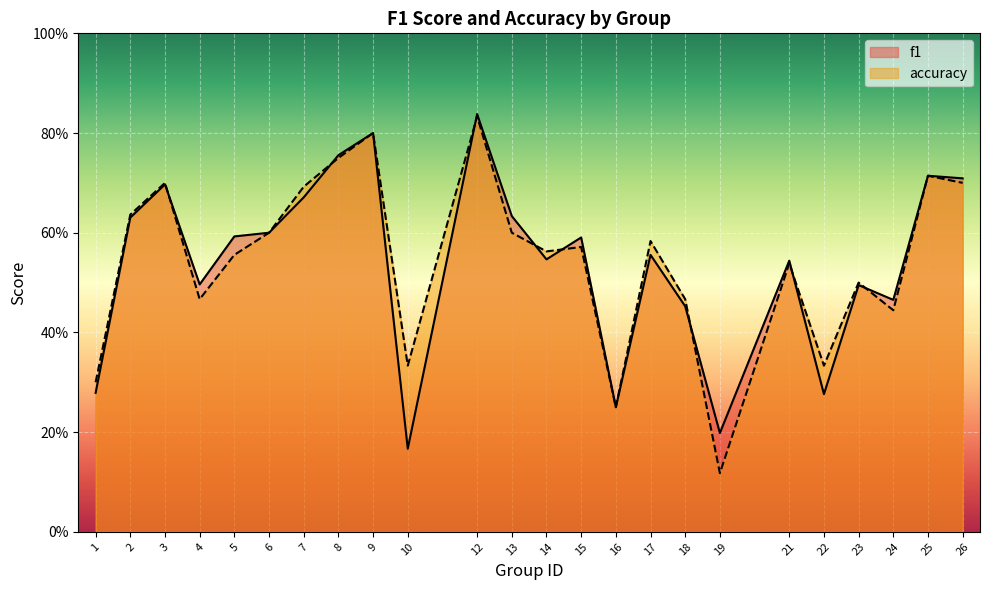

How many interior local valleys does the accuracy series have?

7